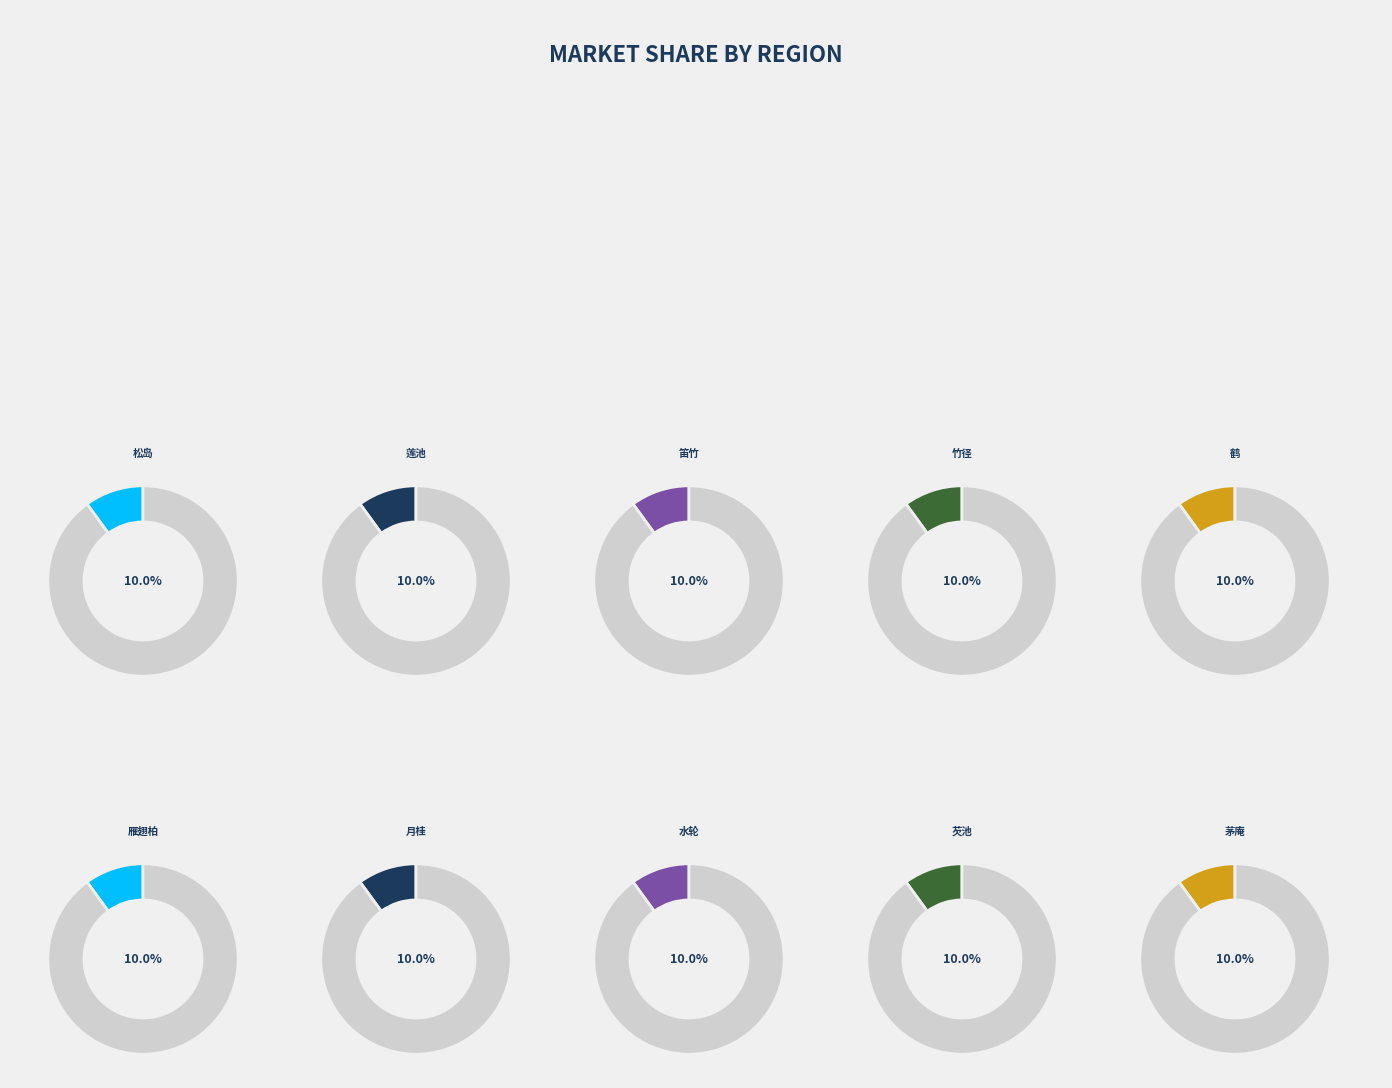

Combined, do 游李少师园十题 其三 笛竹 and 游李少师园十题 其十 茅庵 account for over 50%?

No